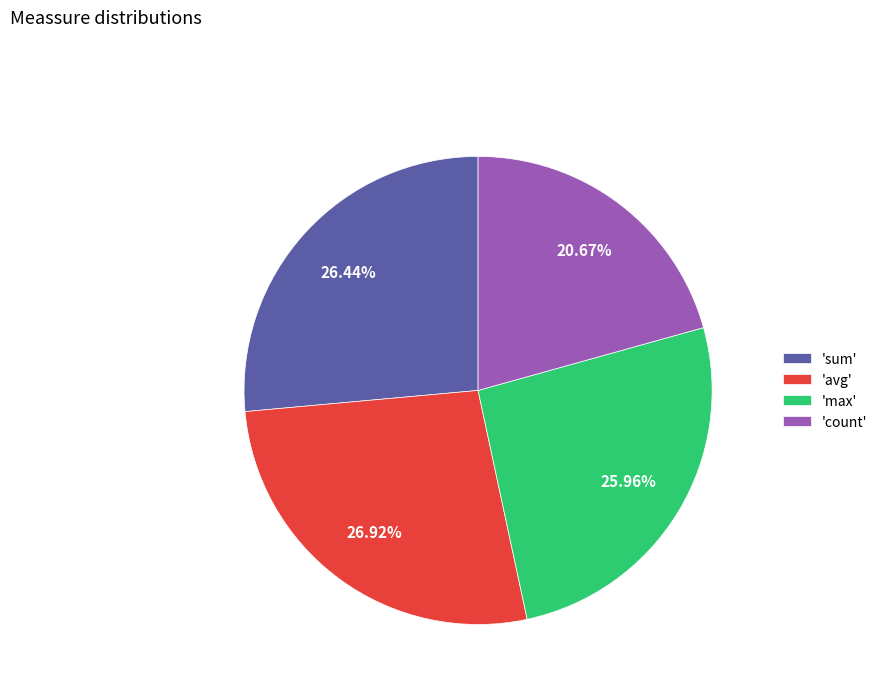

Does 'count' account for over 50% of the chart?

No